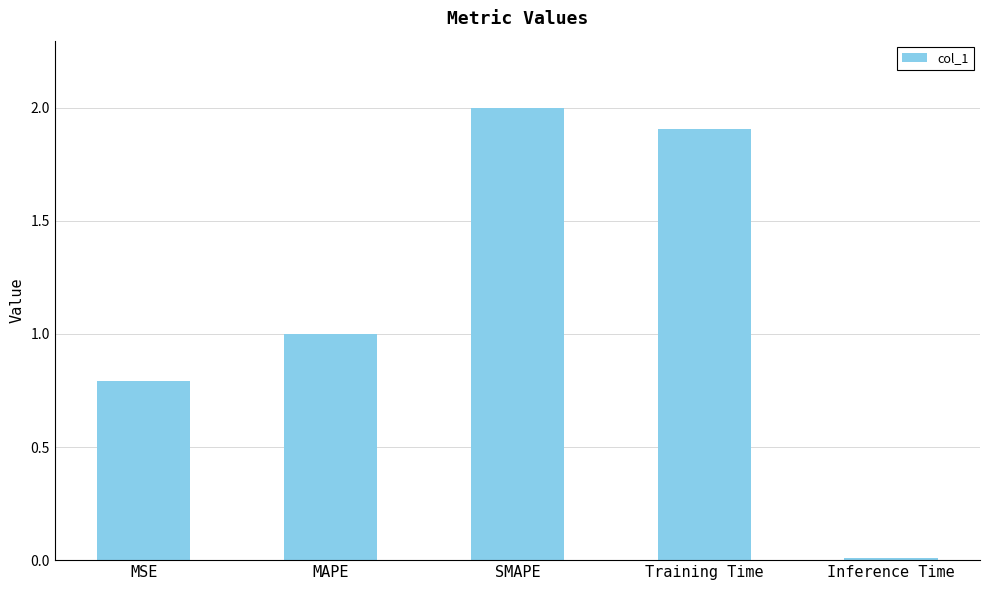

What is the label of the 2nd bar from the right?

Training Time